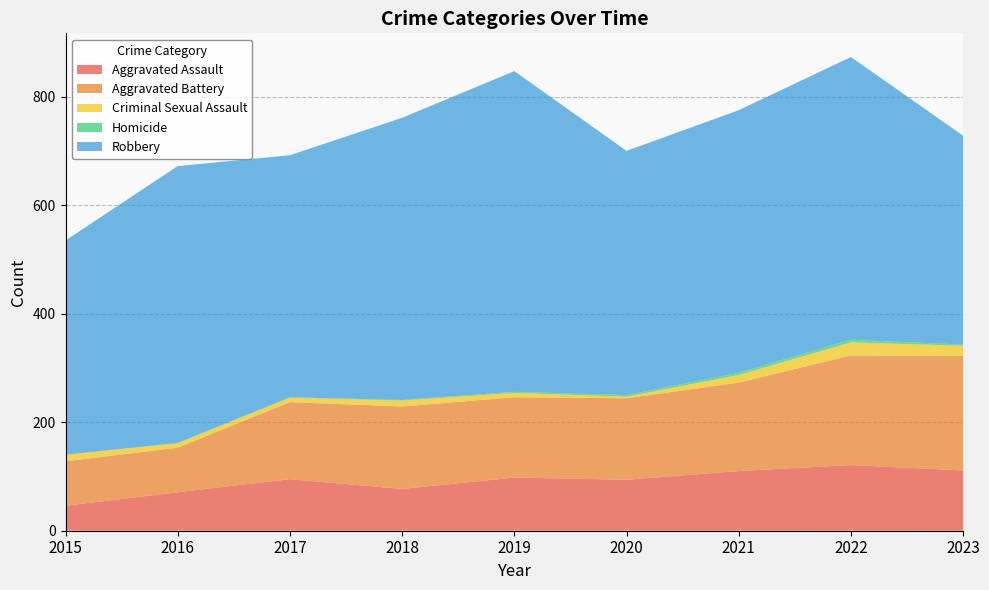

What is the total value across all series at 2020?

700